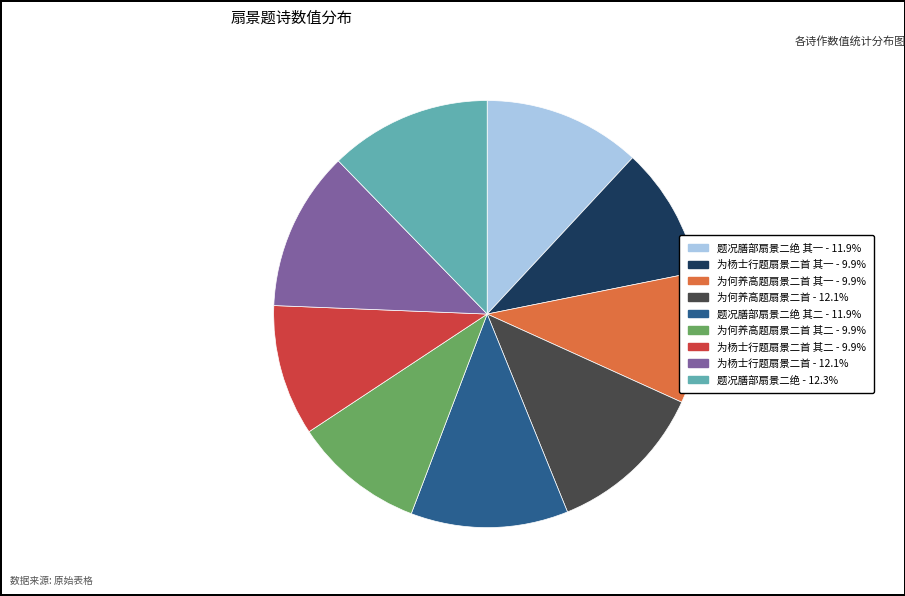

Does any single category account for the majority?

No